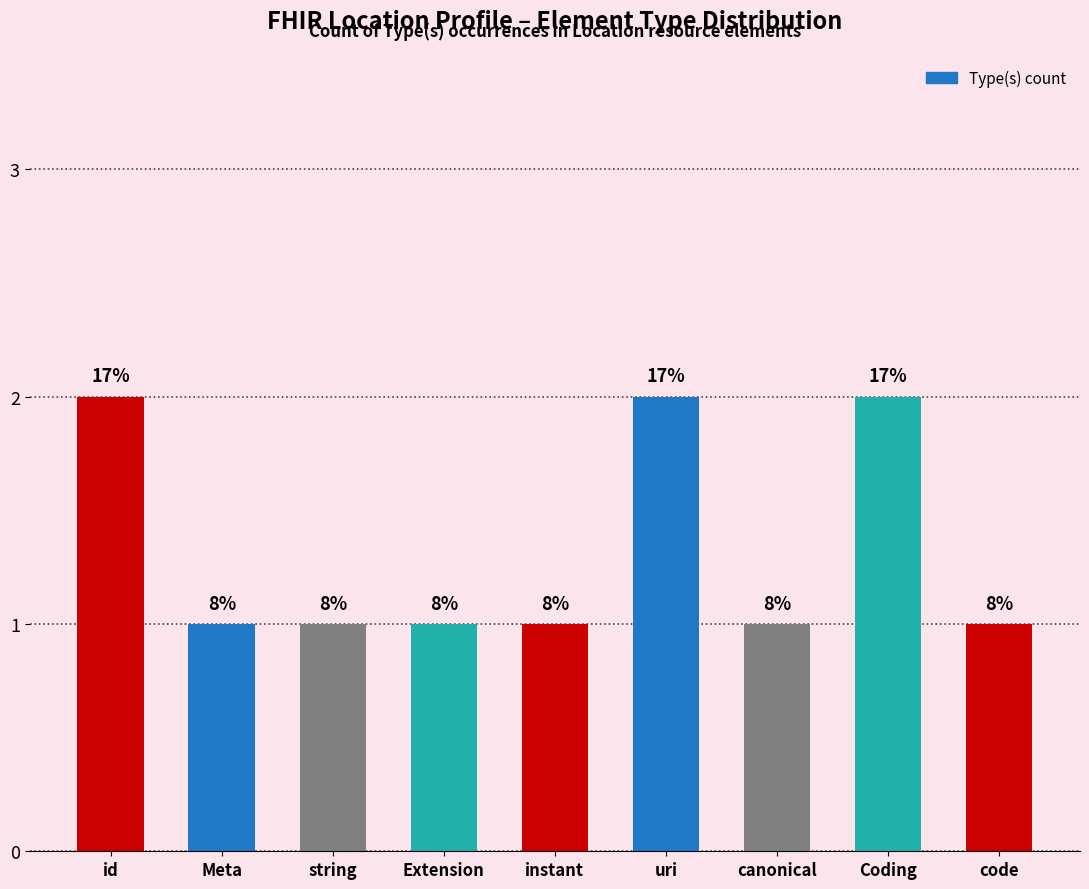

Does the chart contain stacked bars?

No